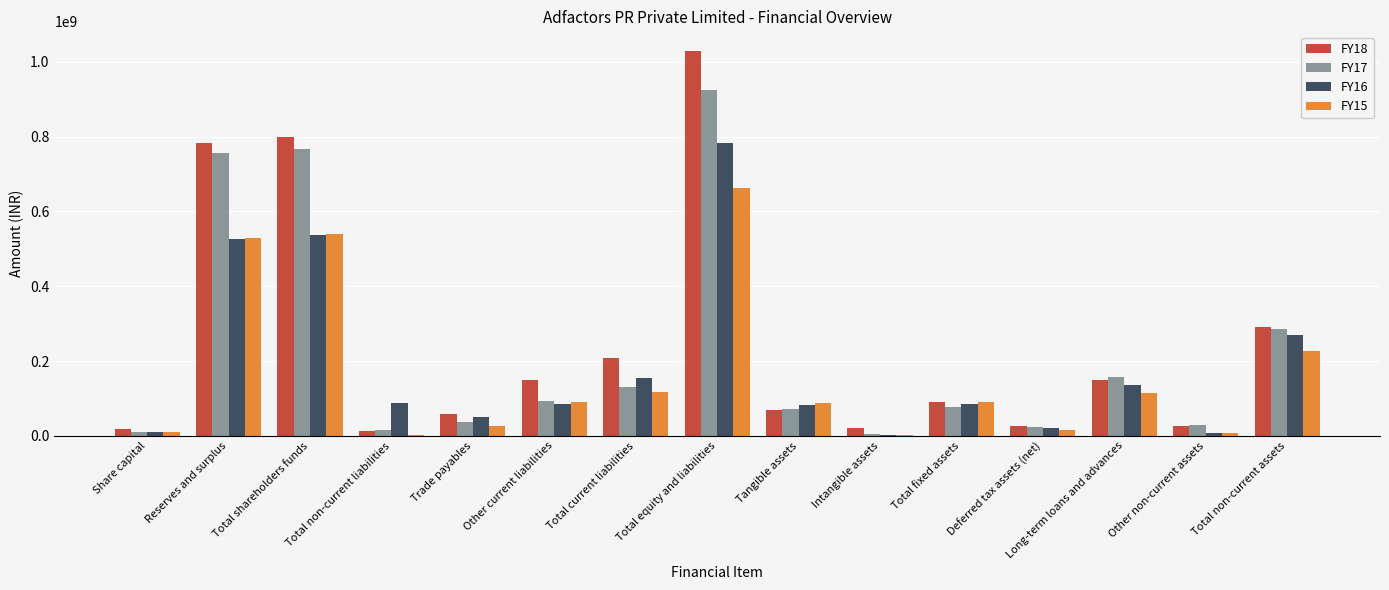

Is the value of FY15 at Total equity and liabilities greater than the value of FY16 at Other non-current assets?

Yes